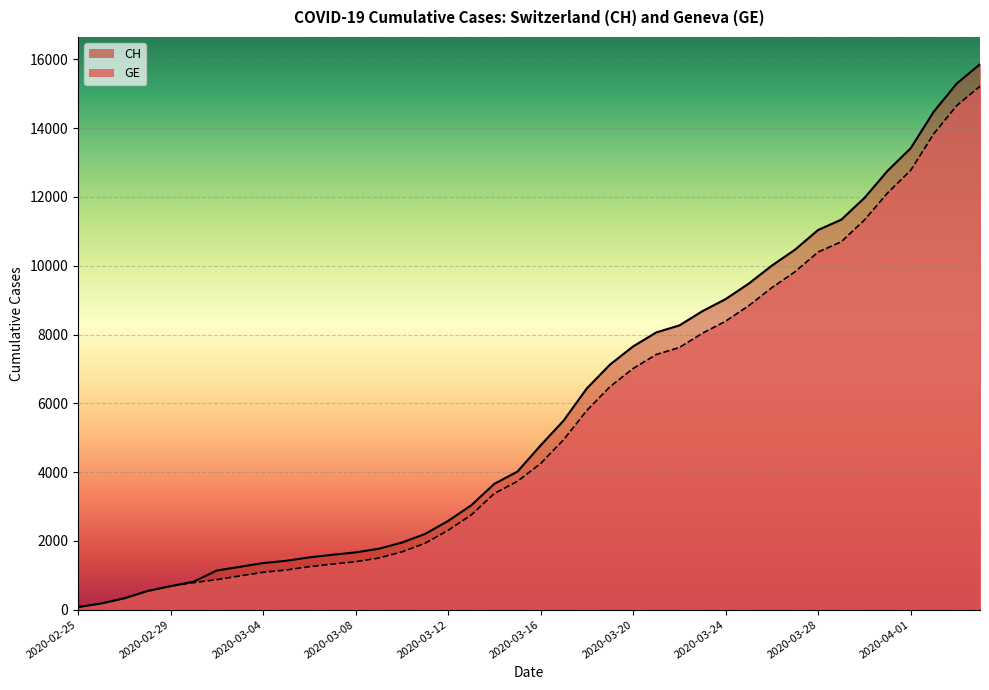

Count the number of categories in the chart.

40